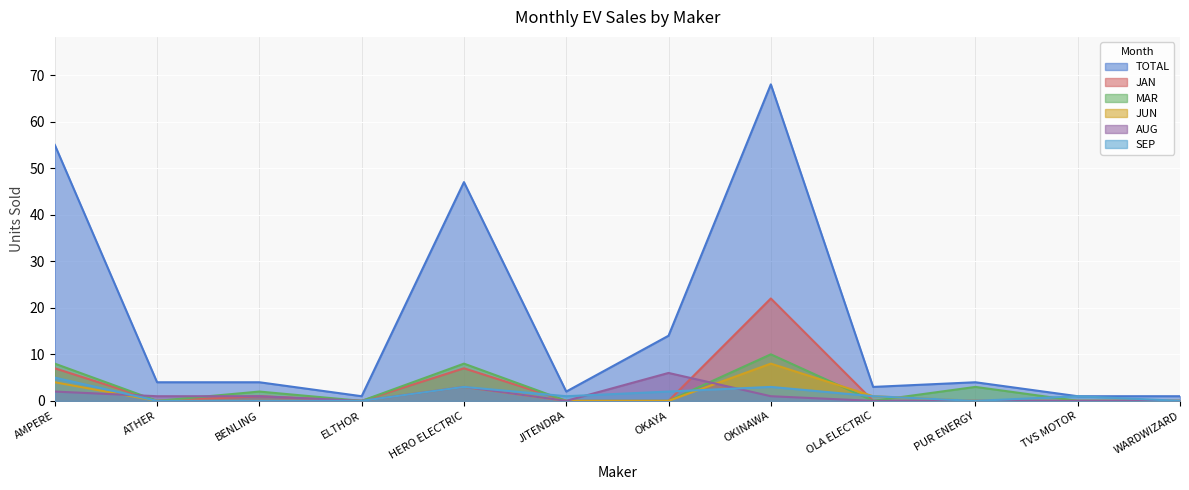

How many interior local peaks does the TOTAL series have?

3